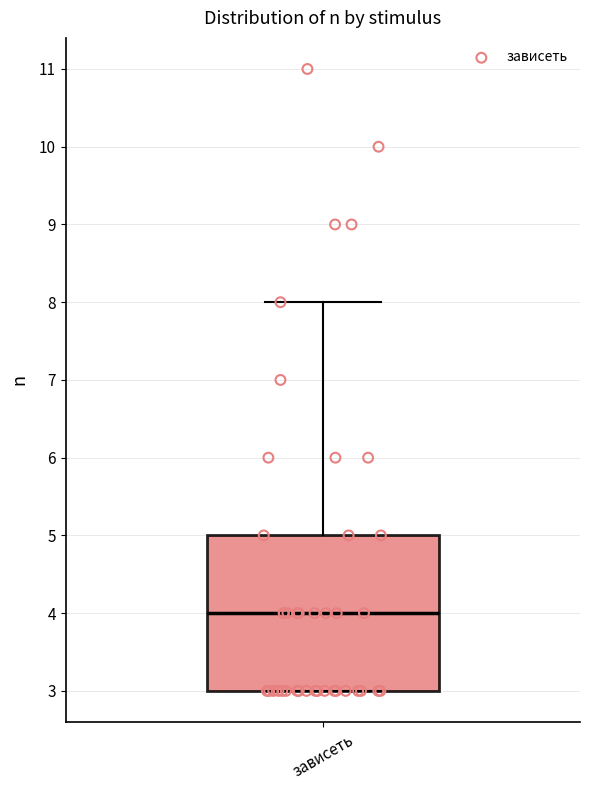

Transcribe this box plot: give where the median line is, the range the box spans, and where the two whiskers end, as read against the y-axis. The values are not printed on the chart, so give them approximately, as read against the axis.

median 4, box 3 to 5, whiskers 3 to 8